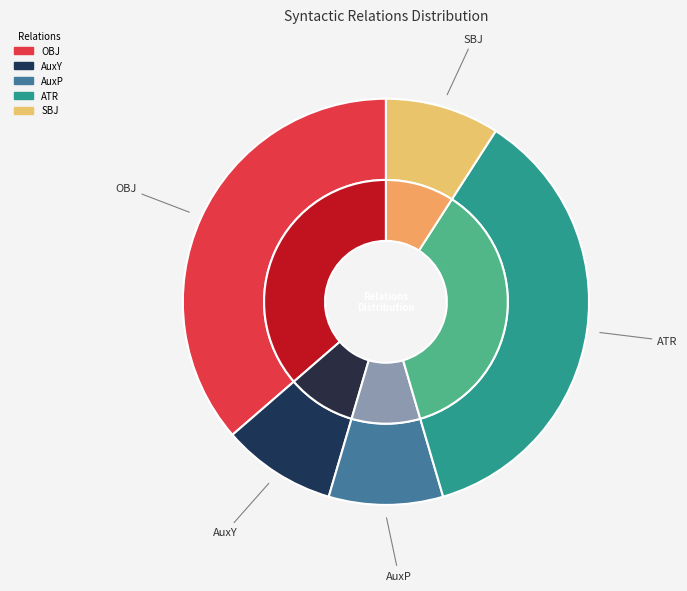

What percentage is the ATR slice, to the nearest percent?

36%